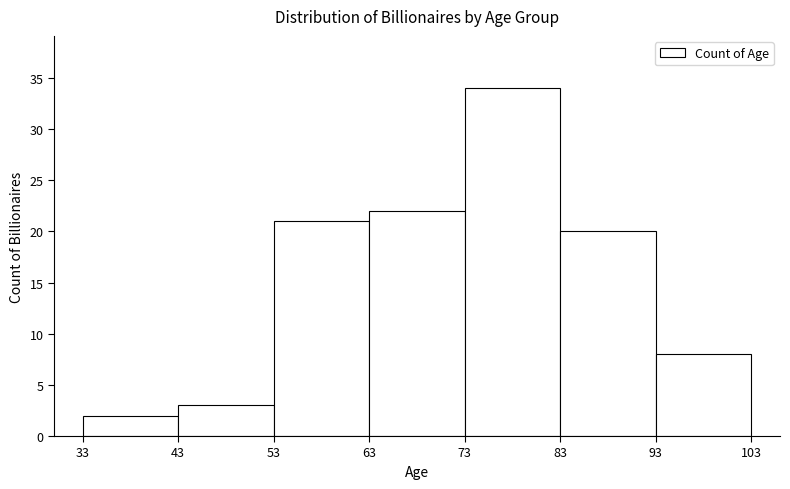

Reading left to right, transcribe this chart: for each bar, give the range it covers on the x-axis and its height. The values are not printed on the chart, so give them approximately, as read against the axis.

33 to 43: 2
43 to 53: 3
53 to 63: 21
63 to 73: 22
73 to 83: 34
83 to 93: 20
93 to 103: 8